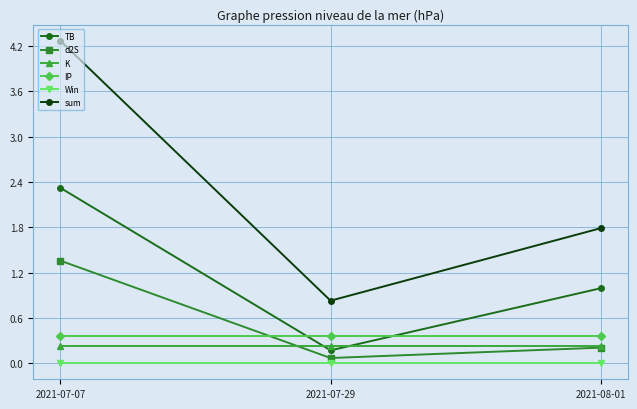

Which category has the highest value in the d2S series?

2021-07-07